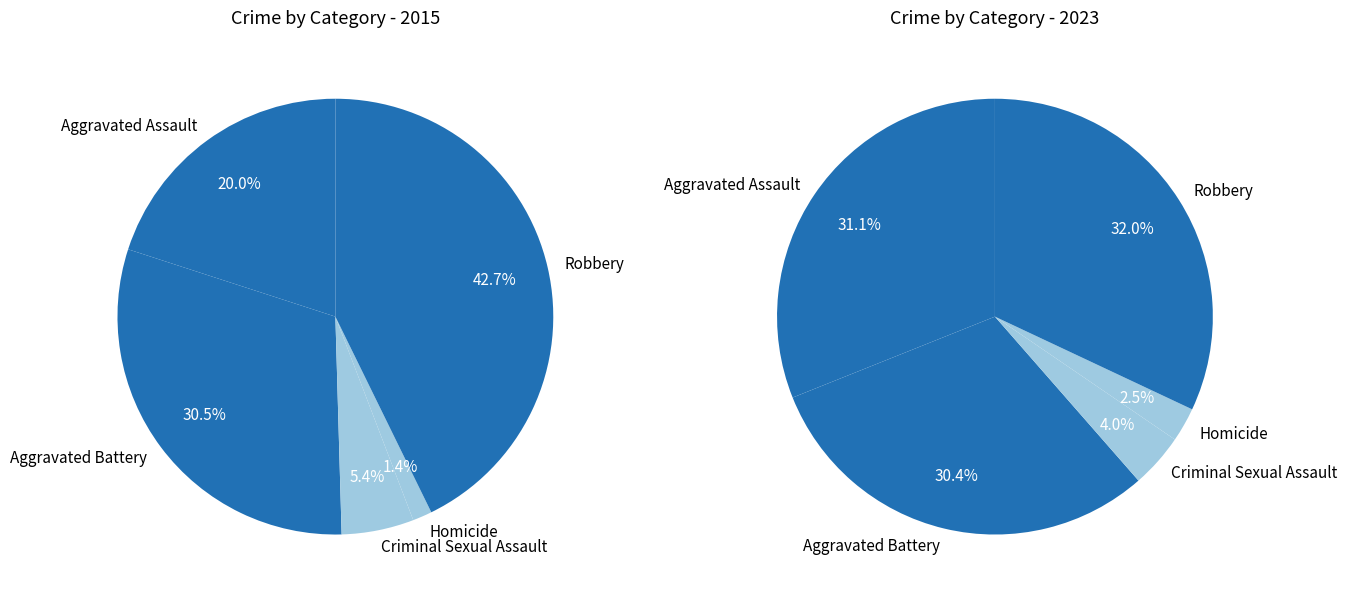

Is it true that 3 is 10% of the pie?

False